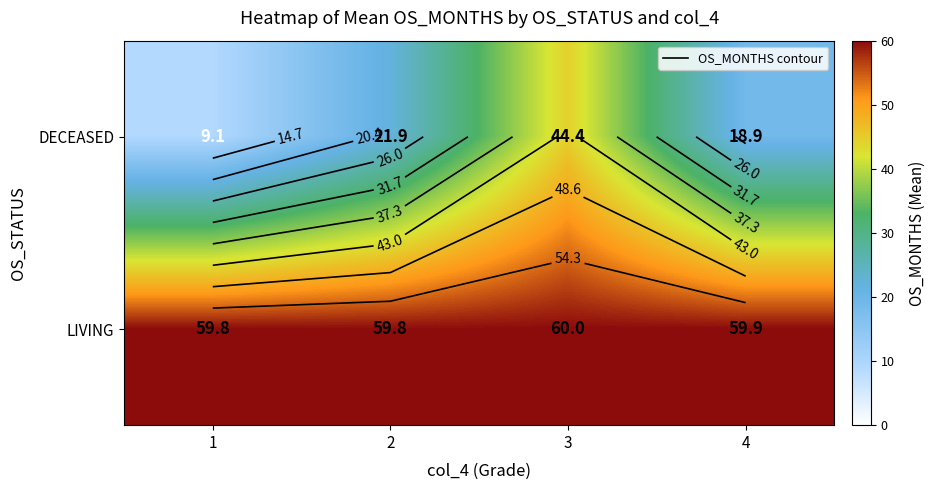

What is the spread (max minus min) of values at 2?

37.9